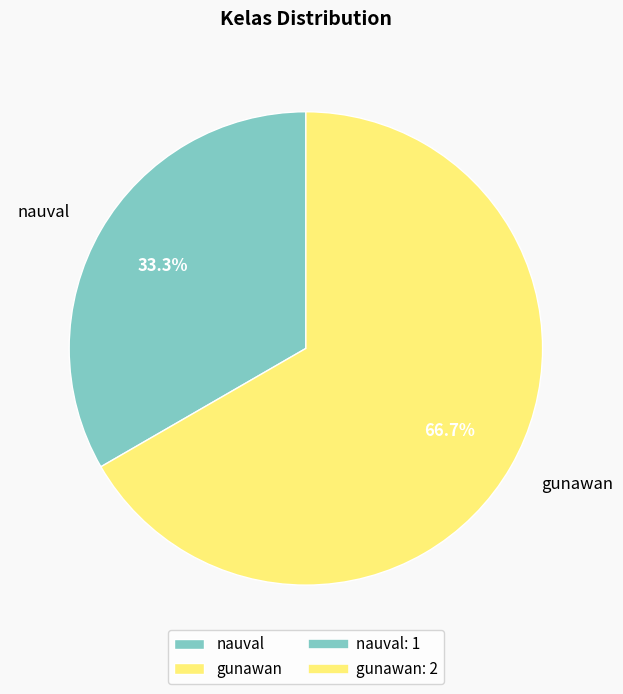

Combined, what portion of the pie is gunawan and nauval?

100.0%